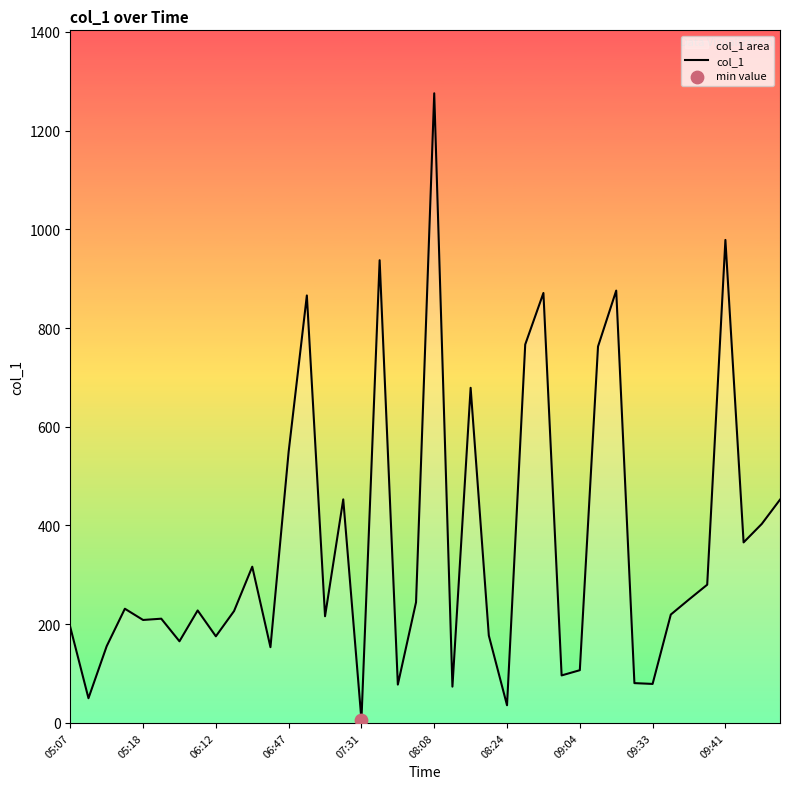

What is the greatest value displayed?

1275.5